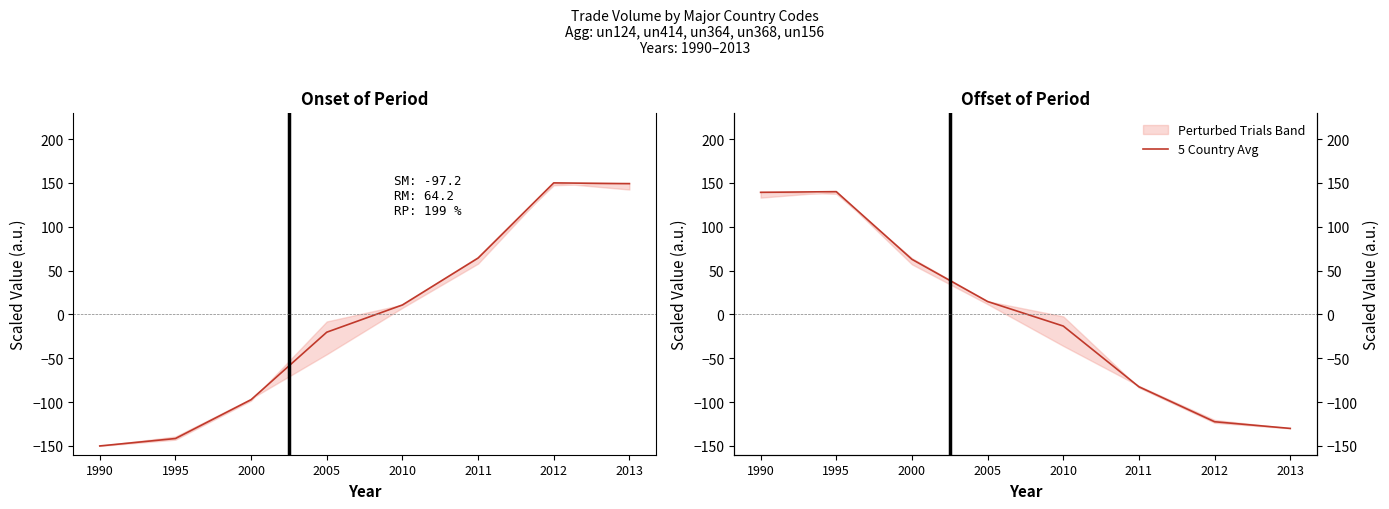

How many positive values does the 5 Country Avg series have?

4